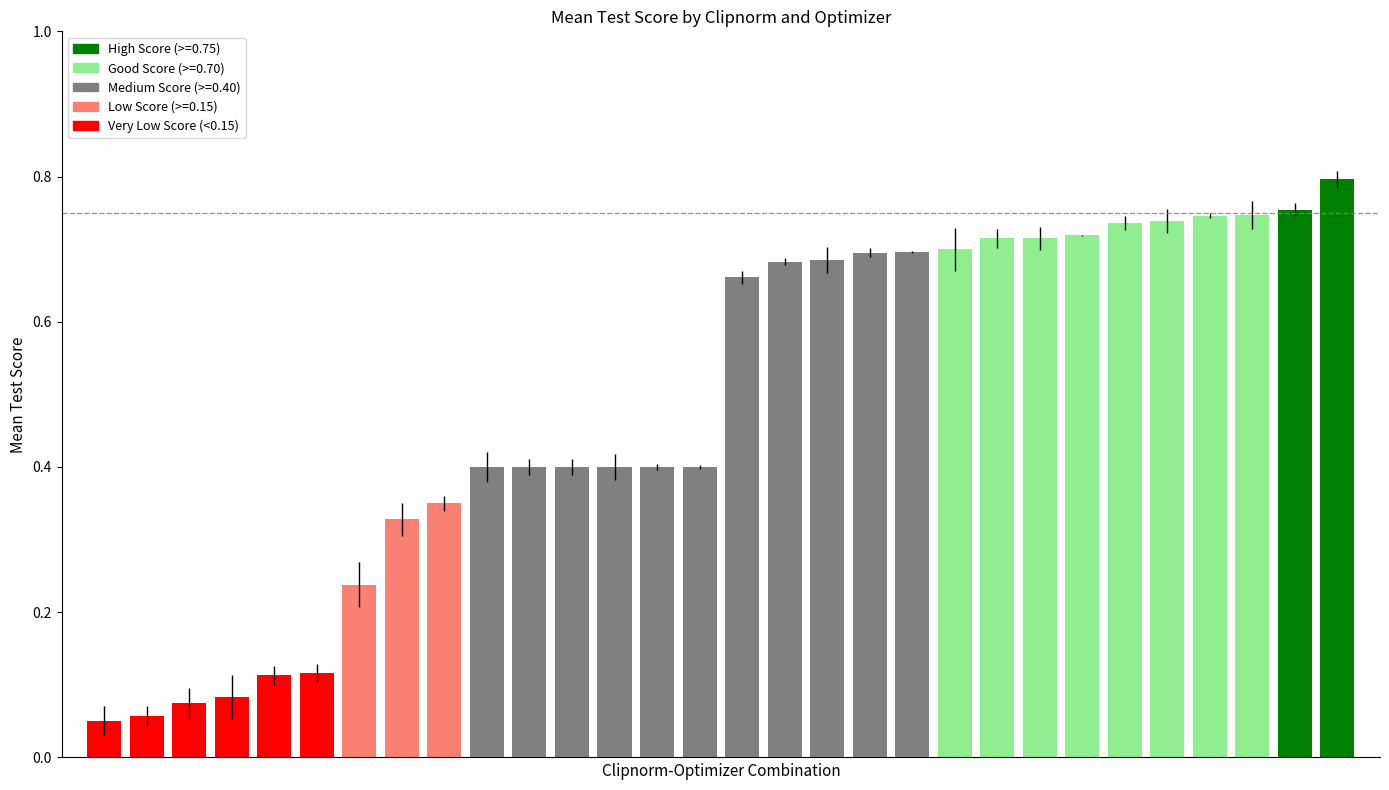

What is the sum of all values?

14.6